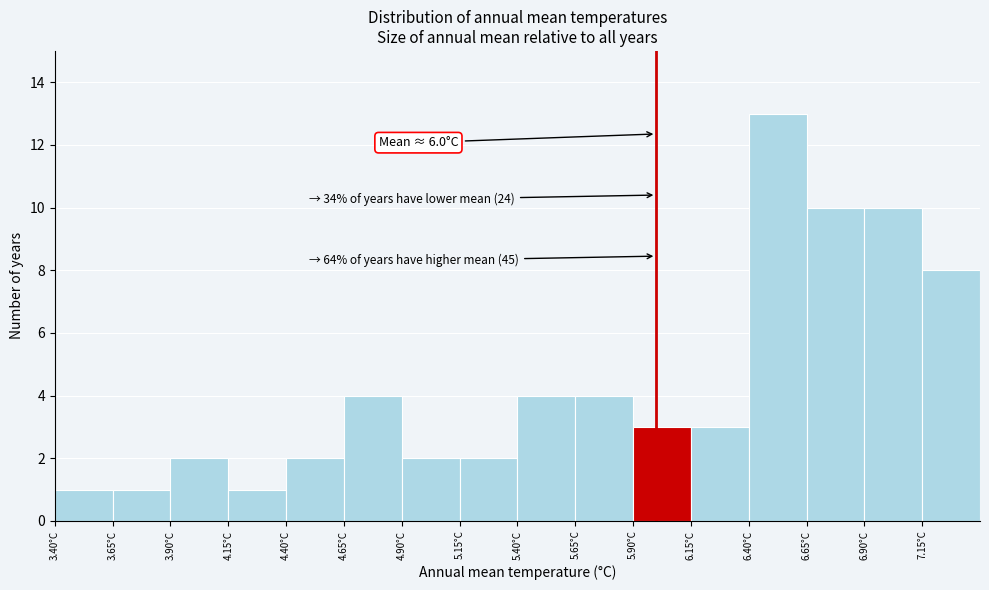

Which range on the x-axis has the tallest bar?

6.40 to 6.65